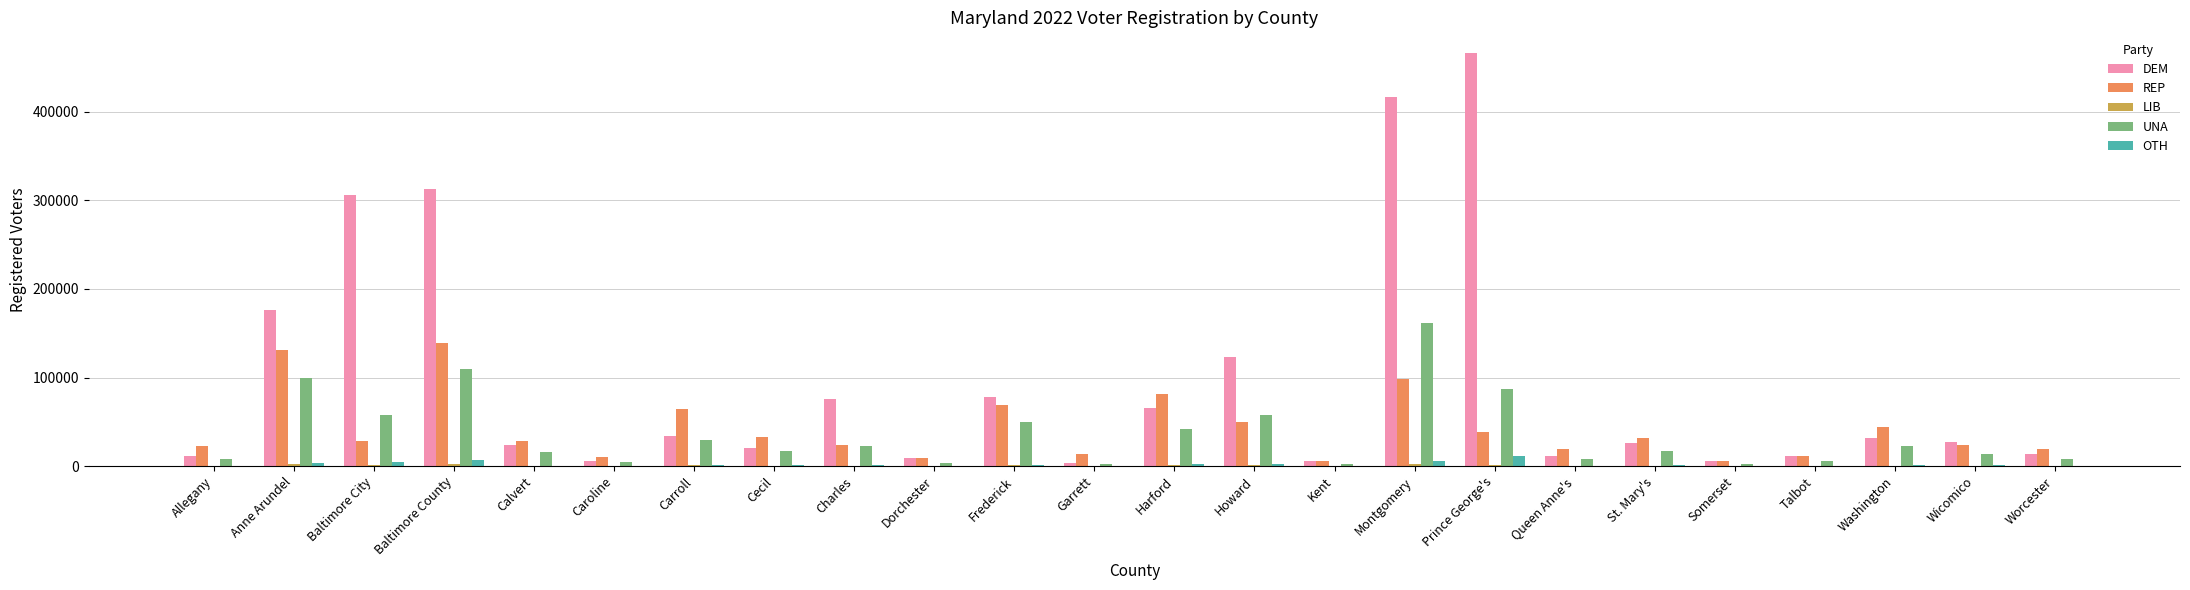

The OTH series shows 778 at Wicomico. True or false?

True